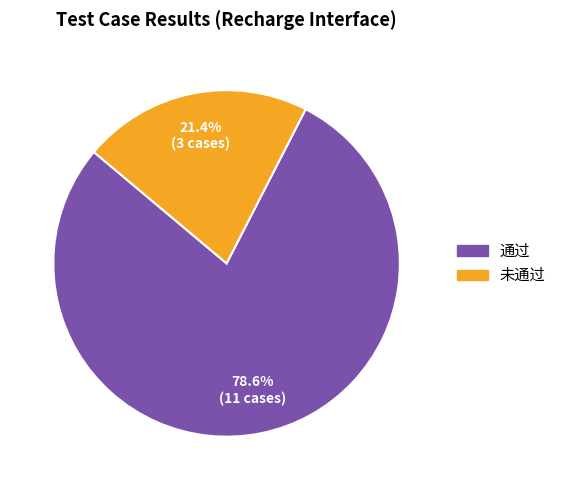

What portion of the pie excludes 未通过?

78.6%